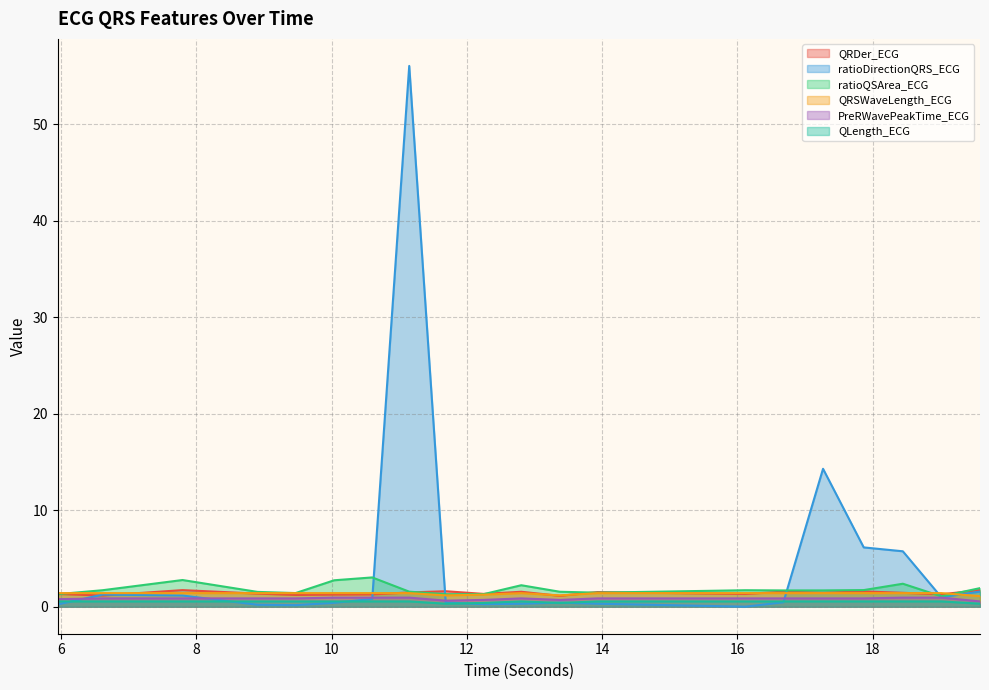

Between 9.46875 and 13.375, which is larger?

9.46875